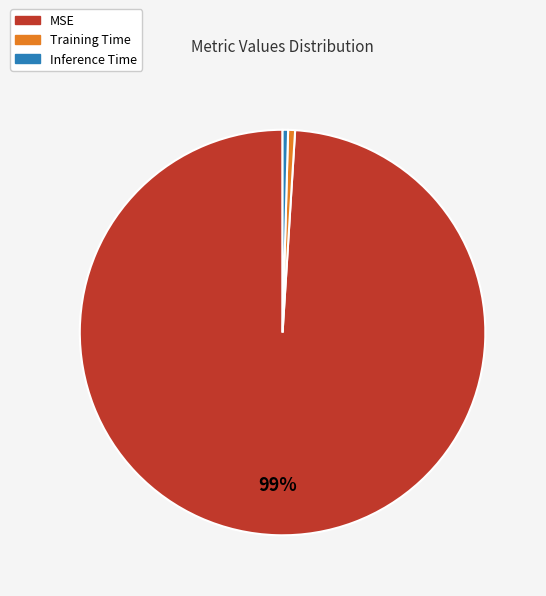

What is the largest slice in the pie chart?

MSE